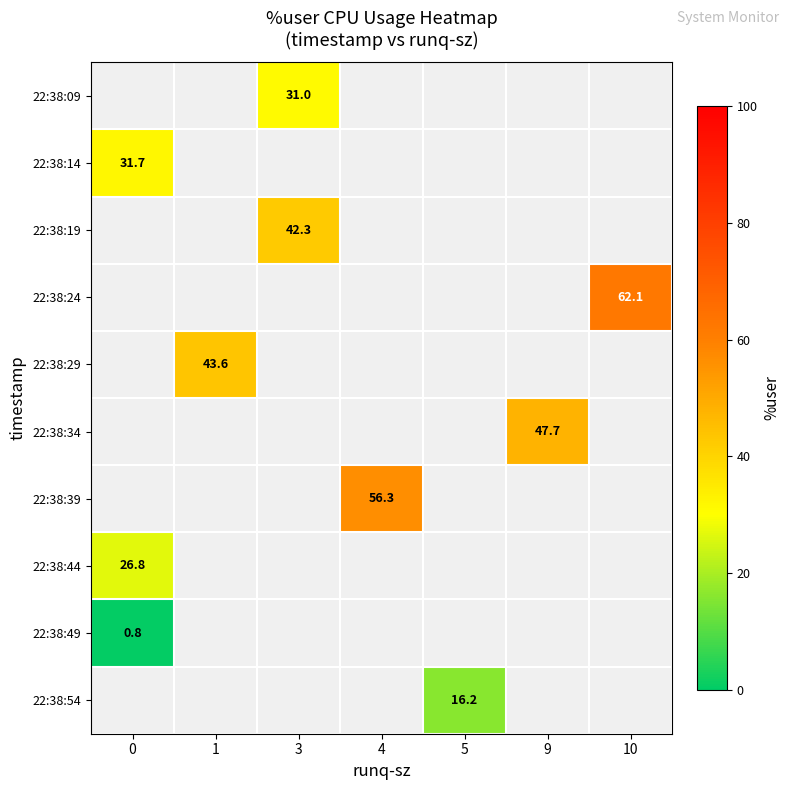

Is it true that row_0 equals 31.0 at 3?

True